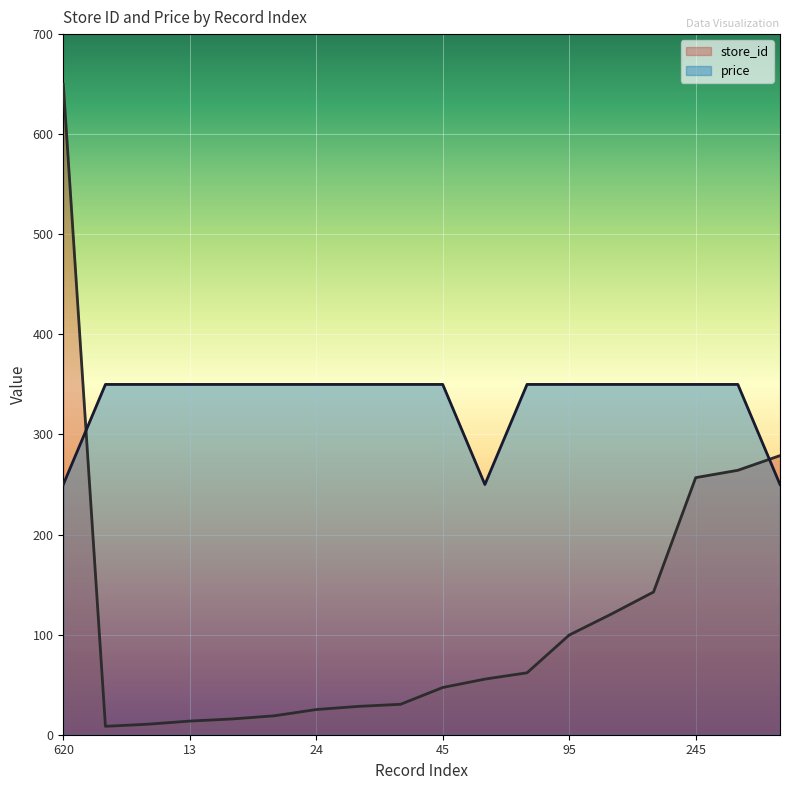

The value of store_id at 24 is 25.2. True or false?

True